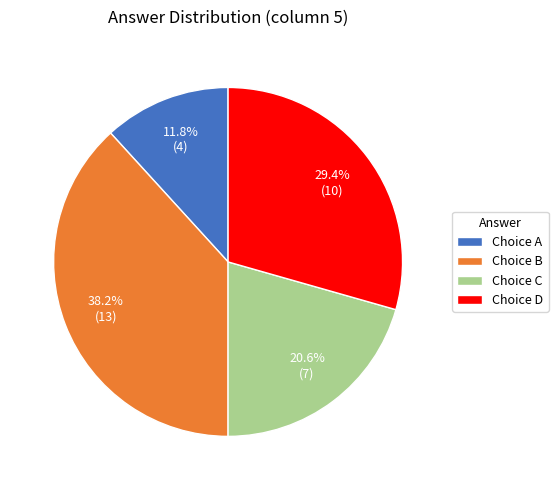

Rank the categories by value from highest to lowest.

Choice B, Choice D, Choice C, Choice A